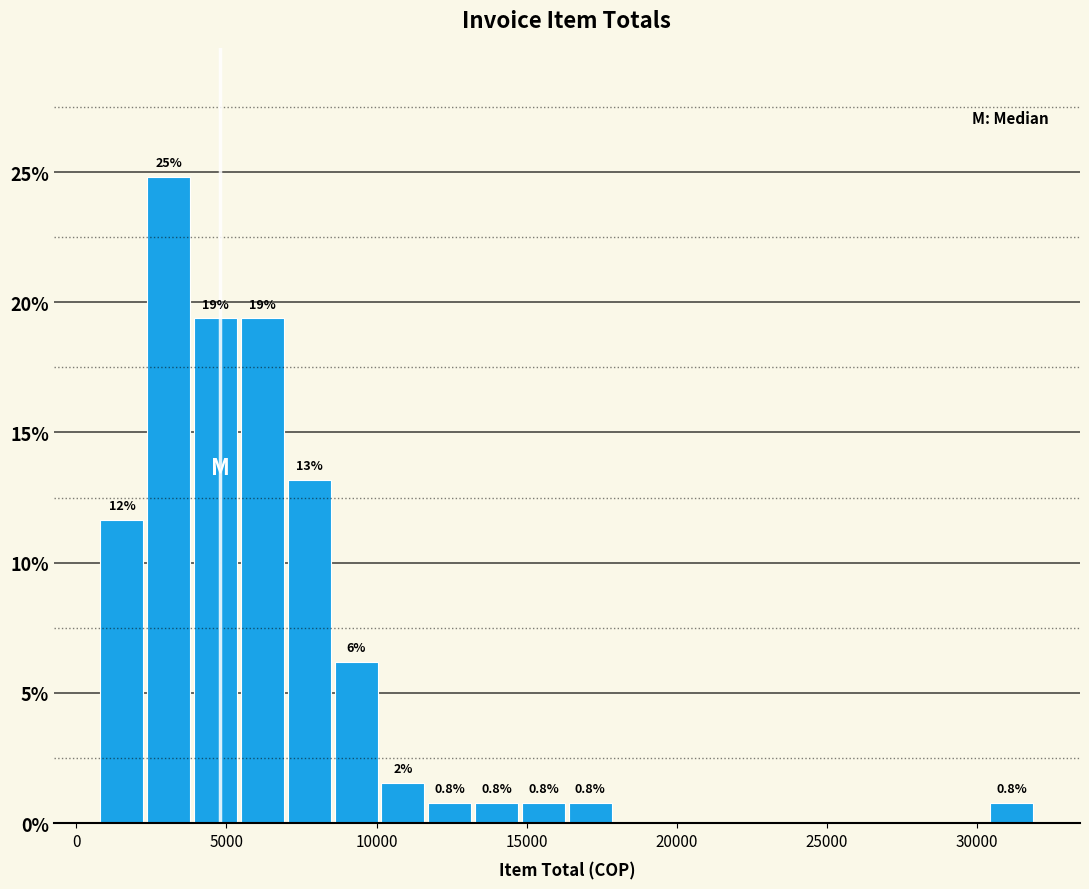

Around what value on the x-axis is the tallest bar? Give the approximate position of its centre, as read against the axis.

3000